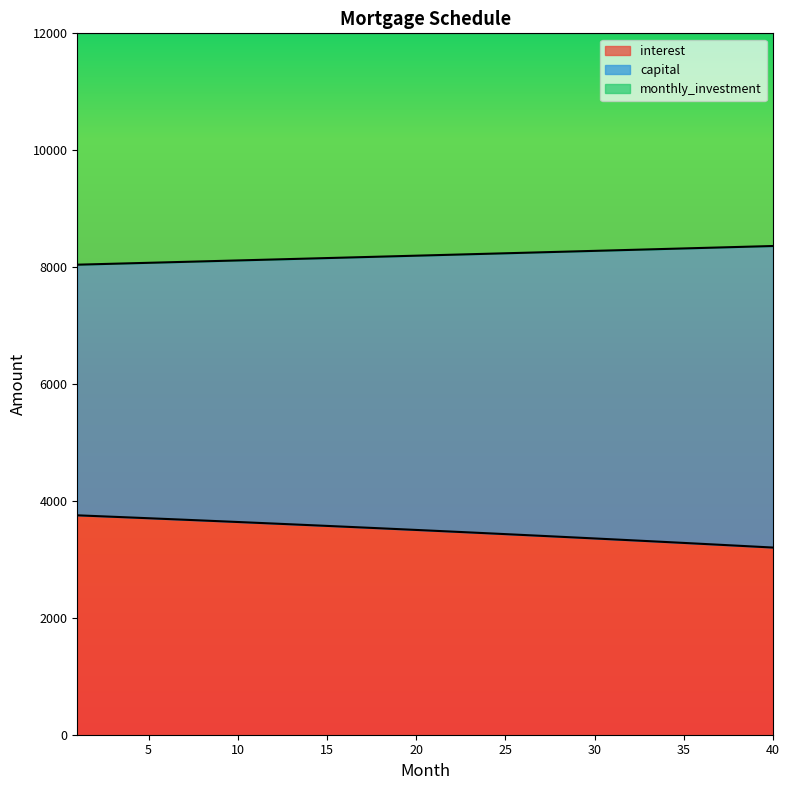

At how many categories does at least one series exceed 7943?

40